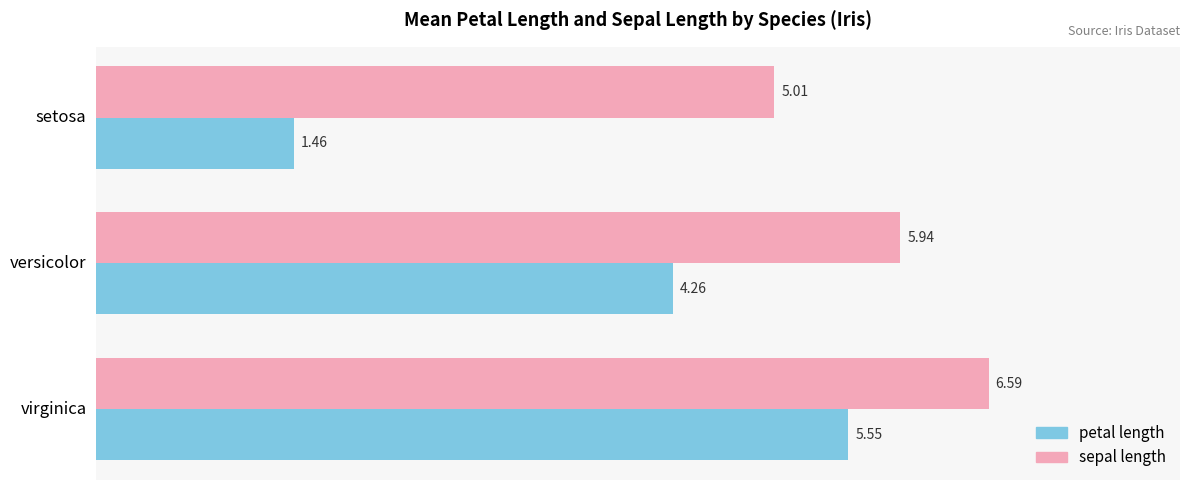

What is the difference between the highest and lowest values at virginica?

1.0